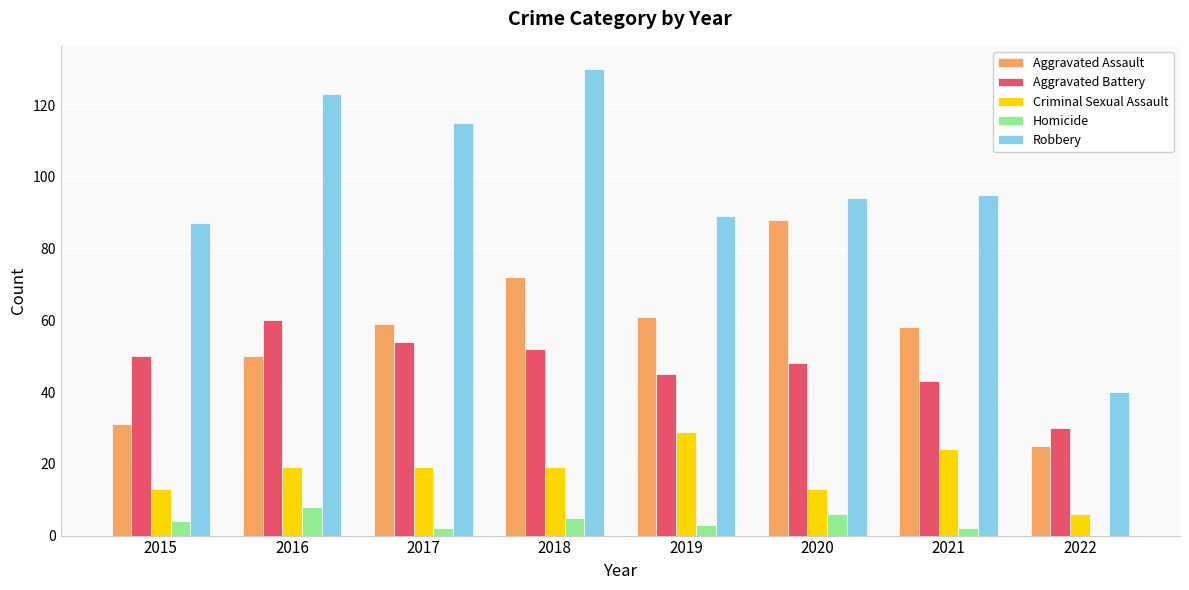

What is the approximate value of Robbery at 2016?

123